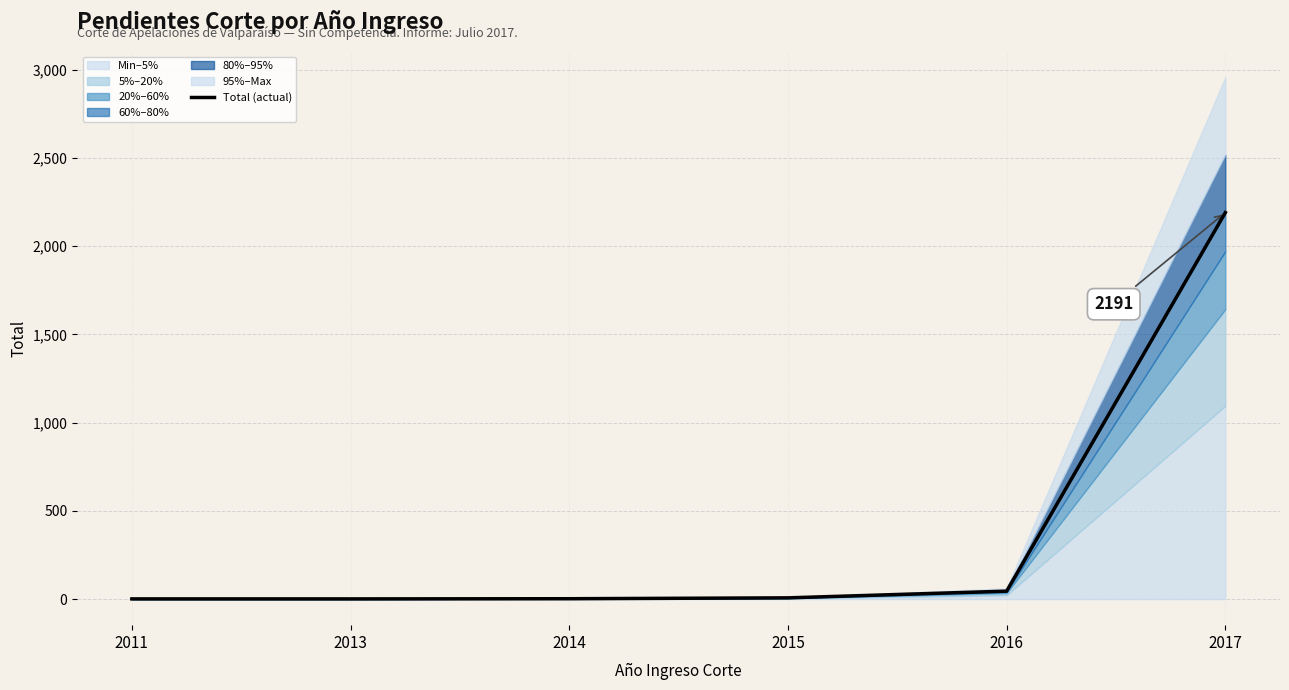

True or false: the data has more than 1 interior local peaks.

False